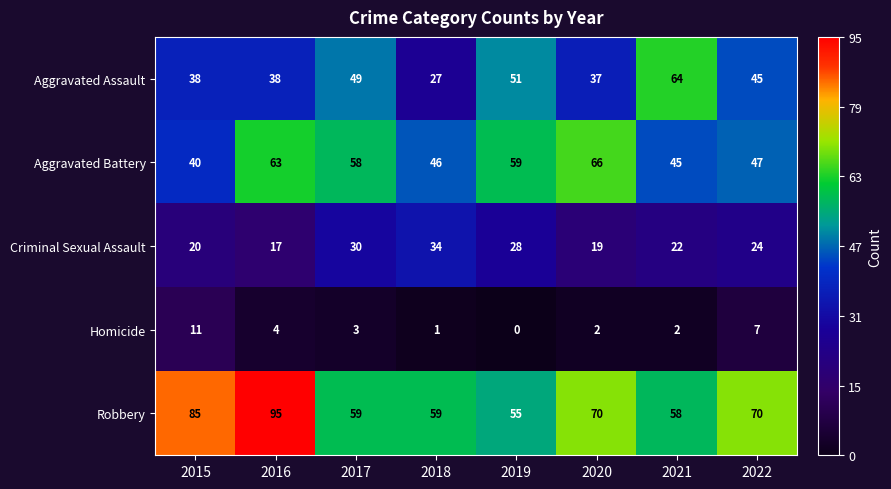

What is the difference between the Aggravated Battery values at 2016 and 2021?

18